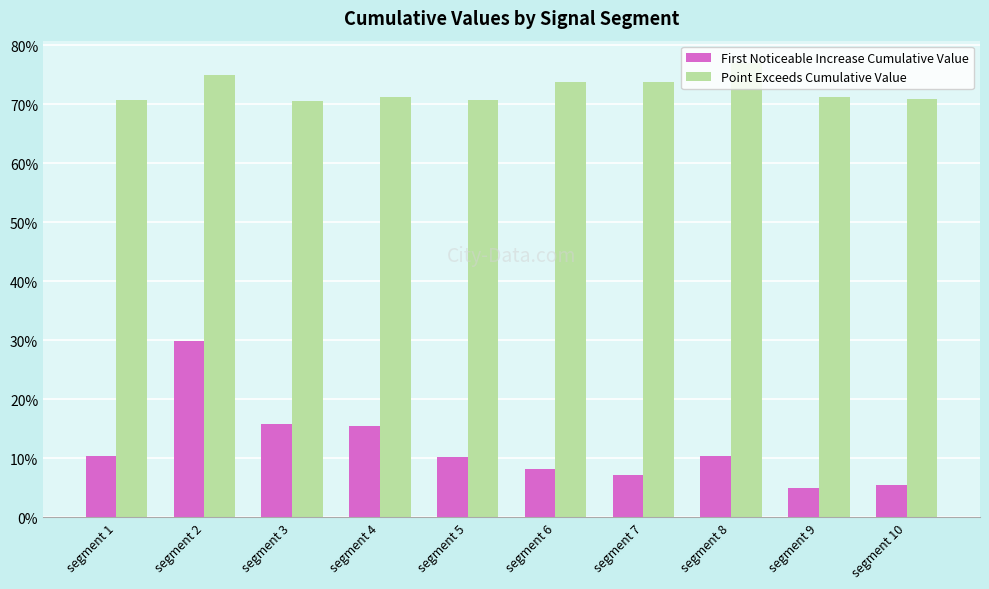

The value of First Noticeable Increase Cumulative Value at segment 3 is 0.1. True or false?

False